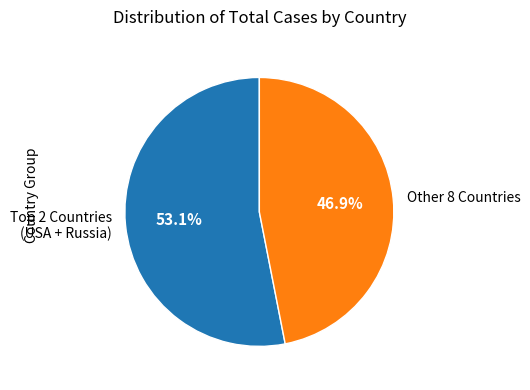

Which slice is the largest?

Top 2 Countries (USA + Russia)